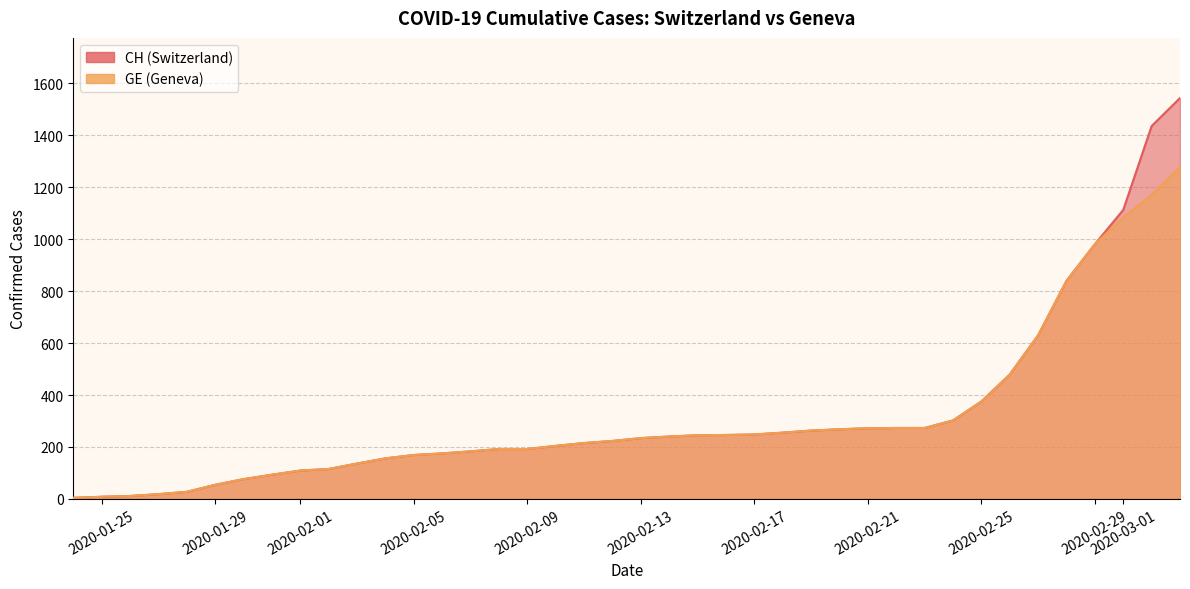

Reading left to right, what are all the values shown in this chart?

CH: 2020-01-24=4	2020-01-25=8	2020-01-26=11	2020-01-27=18	2020-01-28=27	2020-01-29=54	2020-01-30=76	2020-01-31=93	2020-02-01=109	2020-02-02=115	2020-02-03=136	2020-02-04=156	2020-02-05=169	2020-02-06=175	2020-02-07=183	2020-02-08=192	2020-02-09=192	2020-02-10=204	2020-02-11=215	2020-02-12=223	2020-02-13=234	2020-02-14=240	2020-02-15=245	2020-02-16=246	2020-02-17=248	2020-02-18=255	2020-02-19=263	2020-02-20=268	2020-02-21=272	2020-02-22=273	2020-02-23=273	2020-02-24=302	2020-02-25=375	2020-02-26=479	2020-02-27=630	2020-02-28=840	2020-02-29=981	2020-03-01=1113	2020-03-02=1436	2020-03-03=1544
GE: 2020-01-24=4	2020-01-25=8	2020-01-26=11	2020-01-27=18	2020-01-28=27	2020-01-29=54	2020-01-30=76	2020-01-31=93	2020-02-01=109	2020-02-02=115	2020-02-03=136	2020-02-04=156	2020-02-05=169	2020-02-06=175	2020-02-07=183	2020-02-08=192	2020-02-09=192	2020-02-10=204	2020-02-11=215	2020-02-12=223	2020-02-13=234	2020-02-14=240	2020-02-15=245	2020-02-16=246	2020-02-17=248	2020-02-18=255	2020-02-19=263	2020-02-20=268	2020-02-21=272	2020-02-22=273	2020-02-23=273	2020-02-24=302	2020-02-25=375	2020-02-26=479	2020-02-27=630	2020-02-28=840	2020-02-29=981	2020-03-01=1083	2020-03-02=1171	2020-03-03=1278